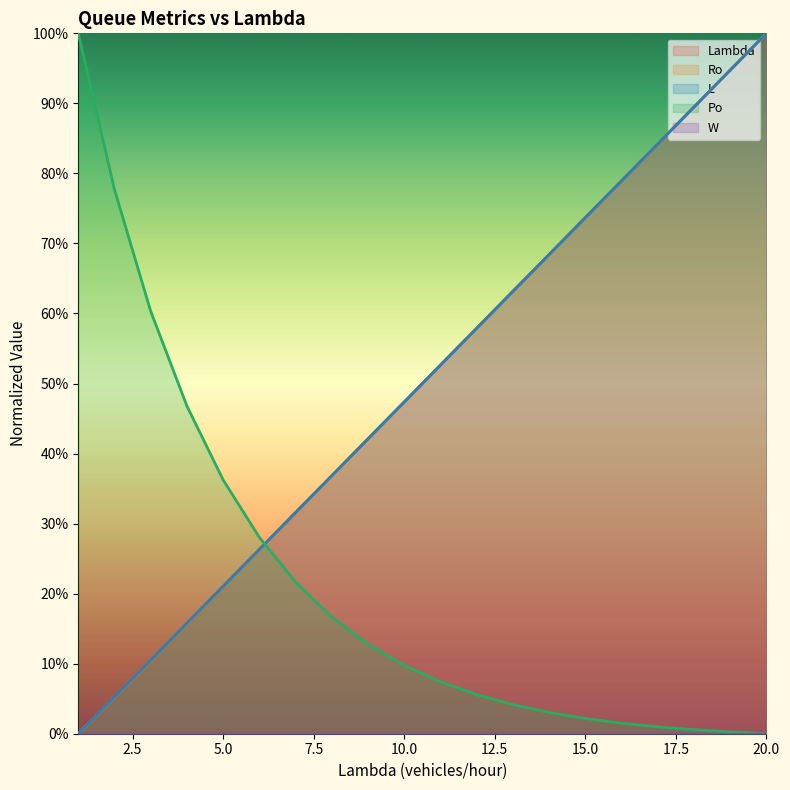

Is it true that Lambda equals 0.5 at 20?

False